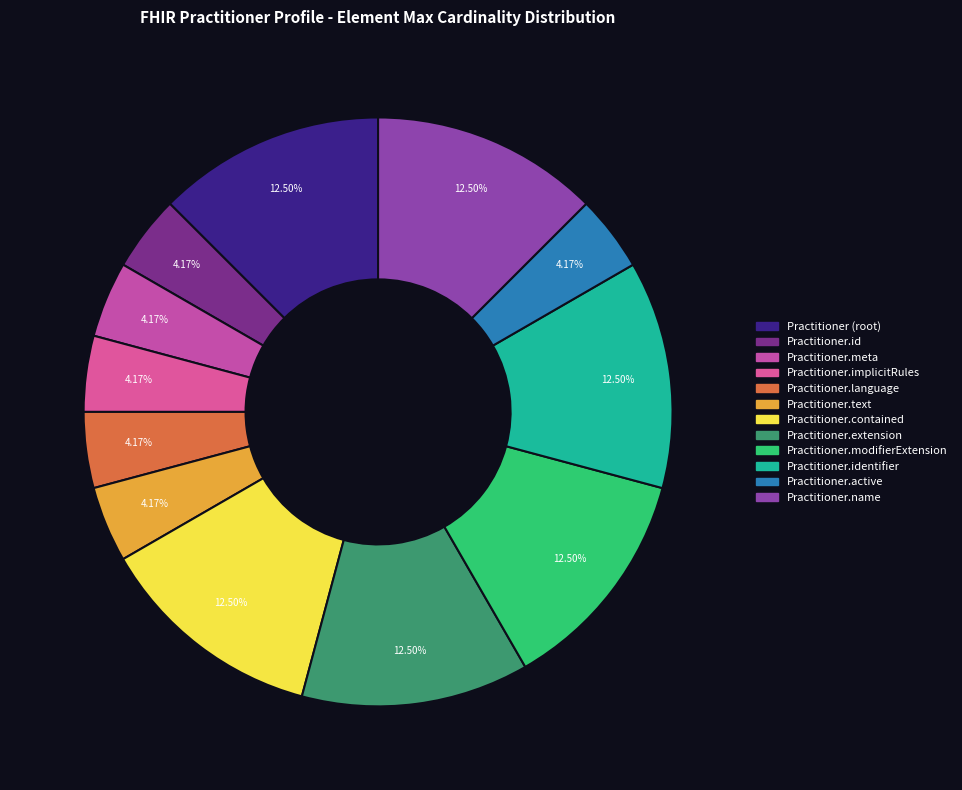

Which slice is the largest?

Practitioner